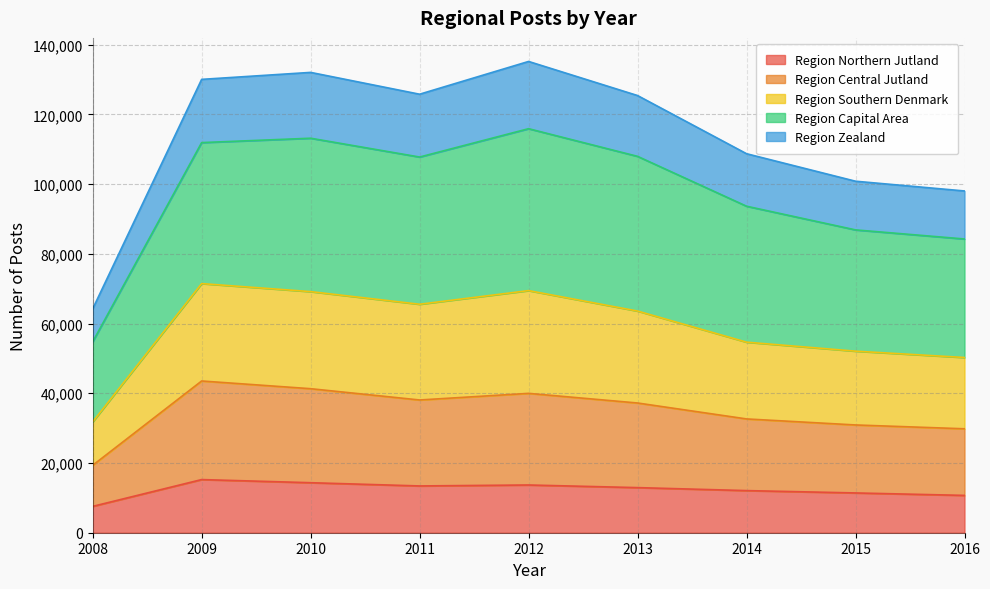

Does the chart have visible grid lines?

Yes